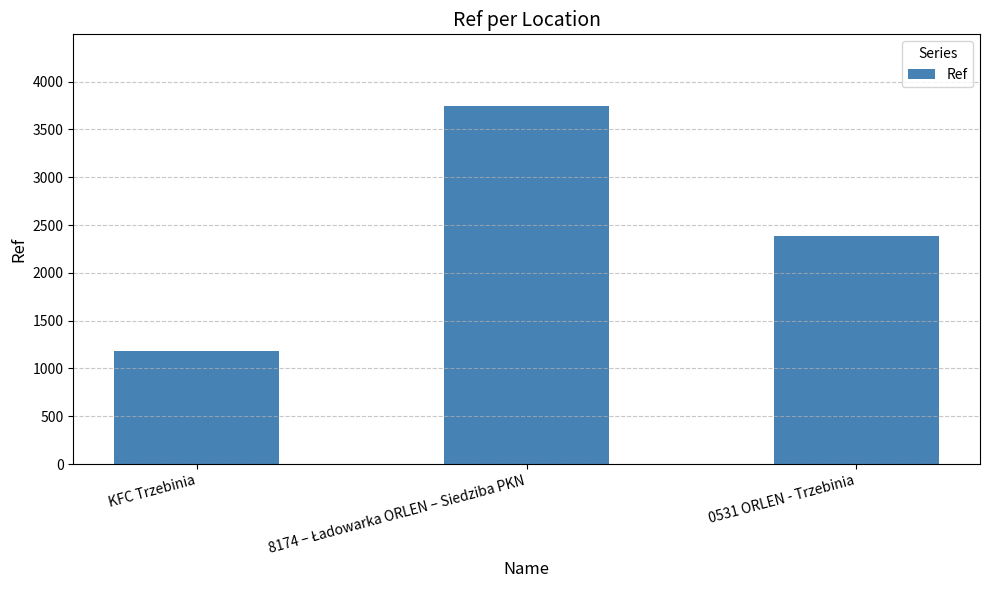

Which category has the lowest value across all series?

KFC Trzebinia